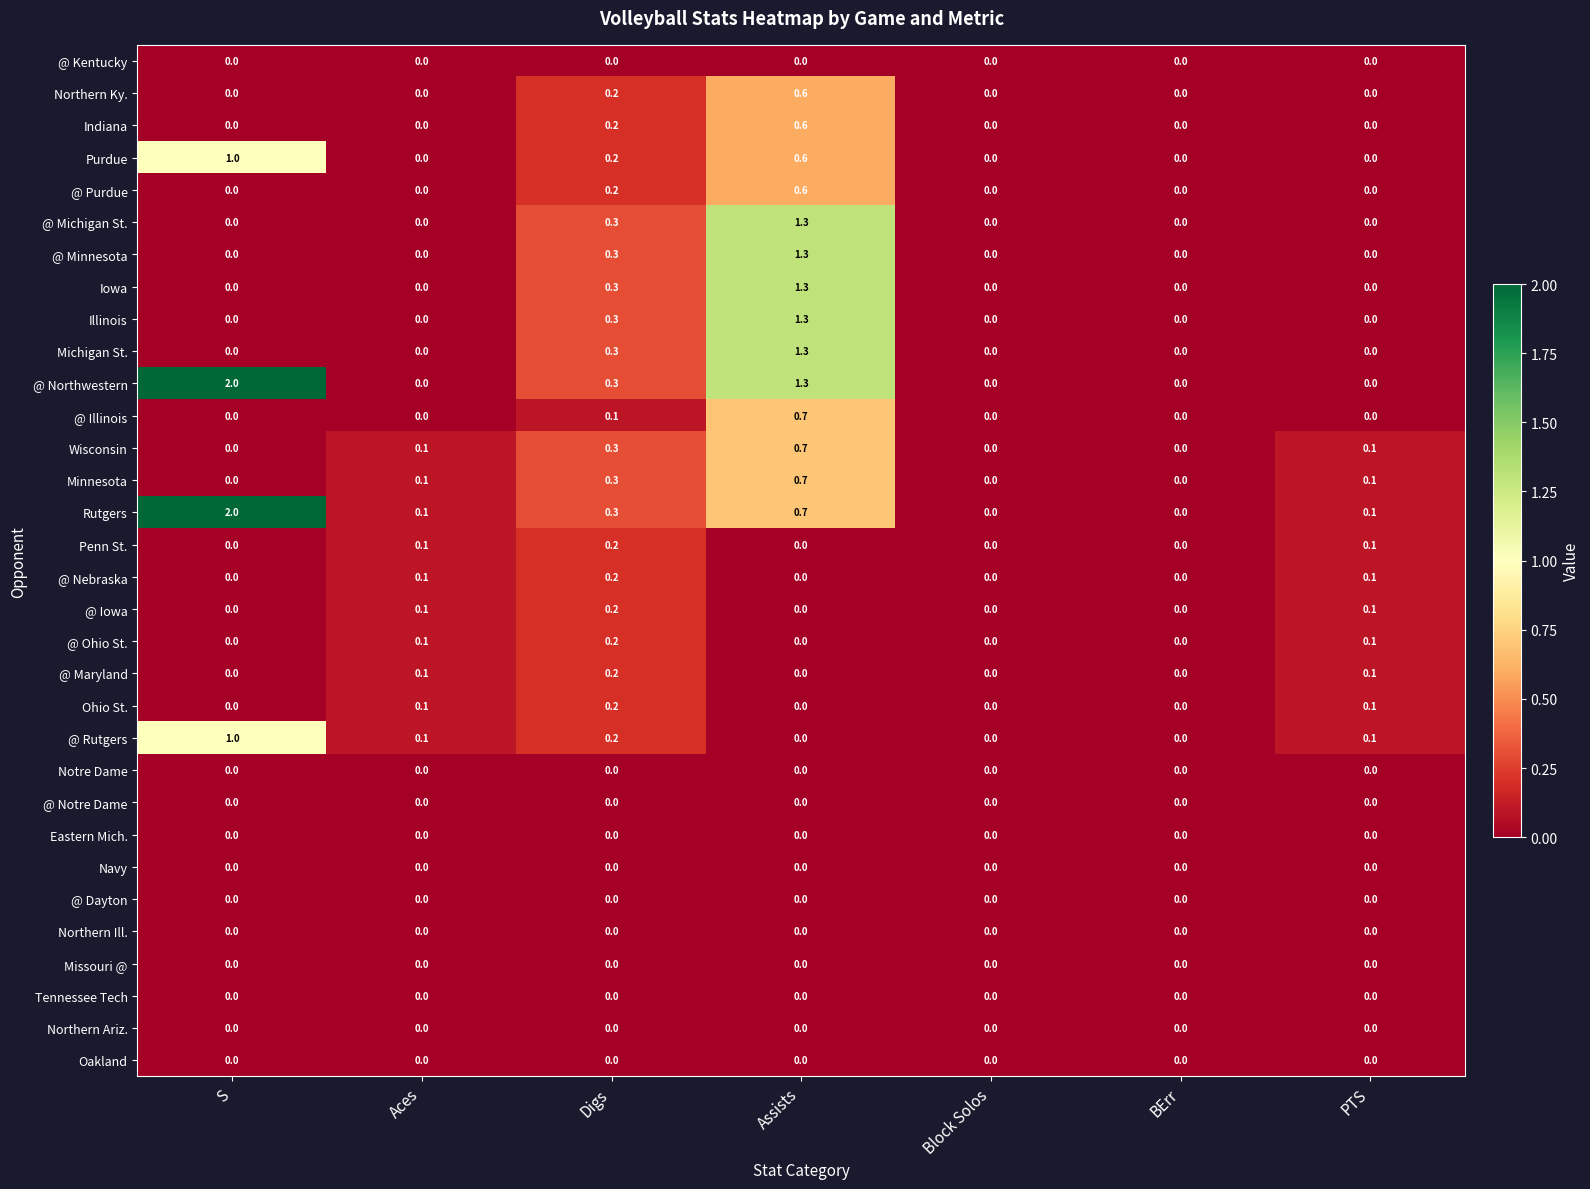

True or false: @ Michigan St. has a value of 0.0 at Block Solos.

True